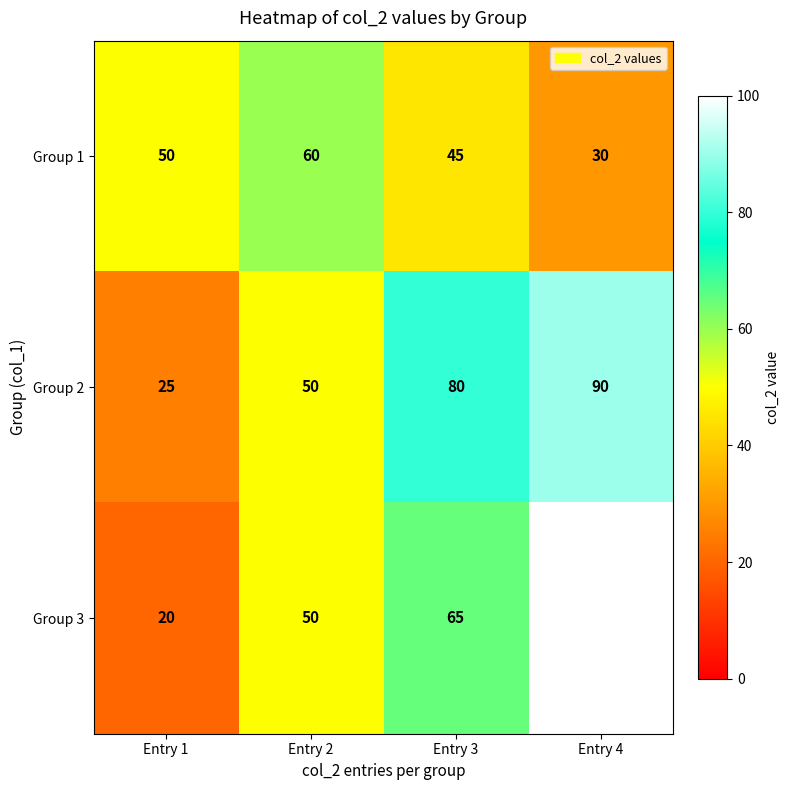

At which category does the chart reach its minimum across all series?

Entry 1